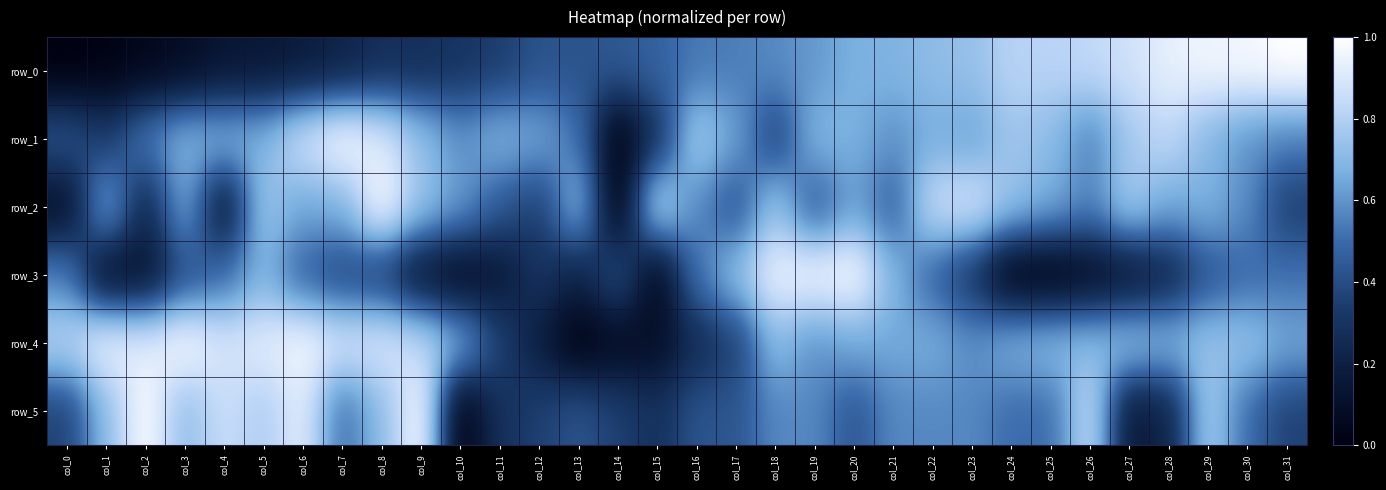

The value of row_1 at col_11 is 0.2. True or false?

False